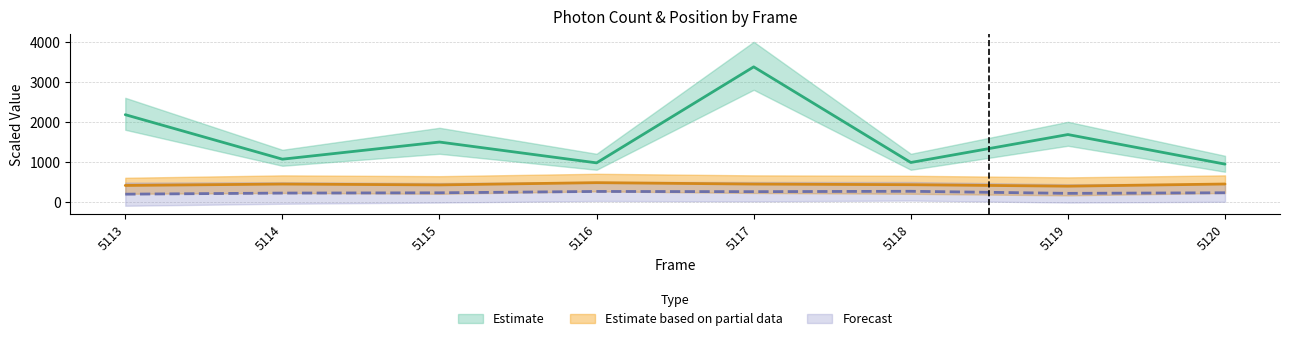

Which label corresponds to the smallest value in the chart?

5113